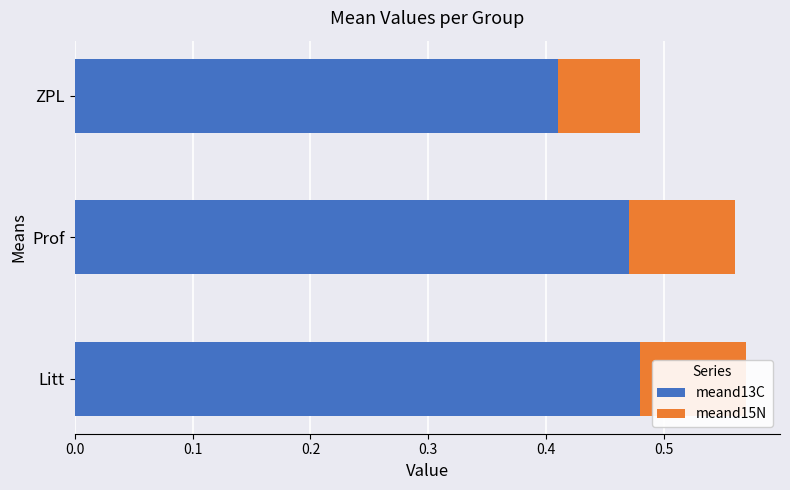

What is the maximum value for meand13C?

0.5